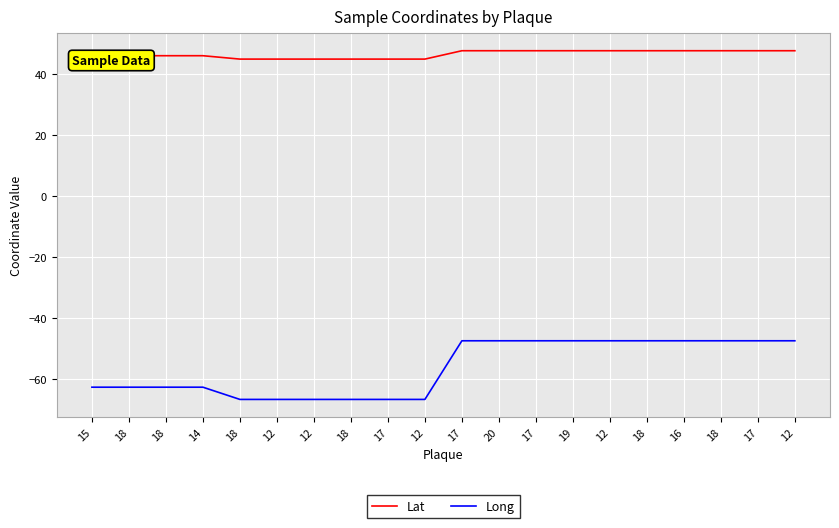

What value does the Long series have at 12?

-66.7